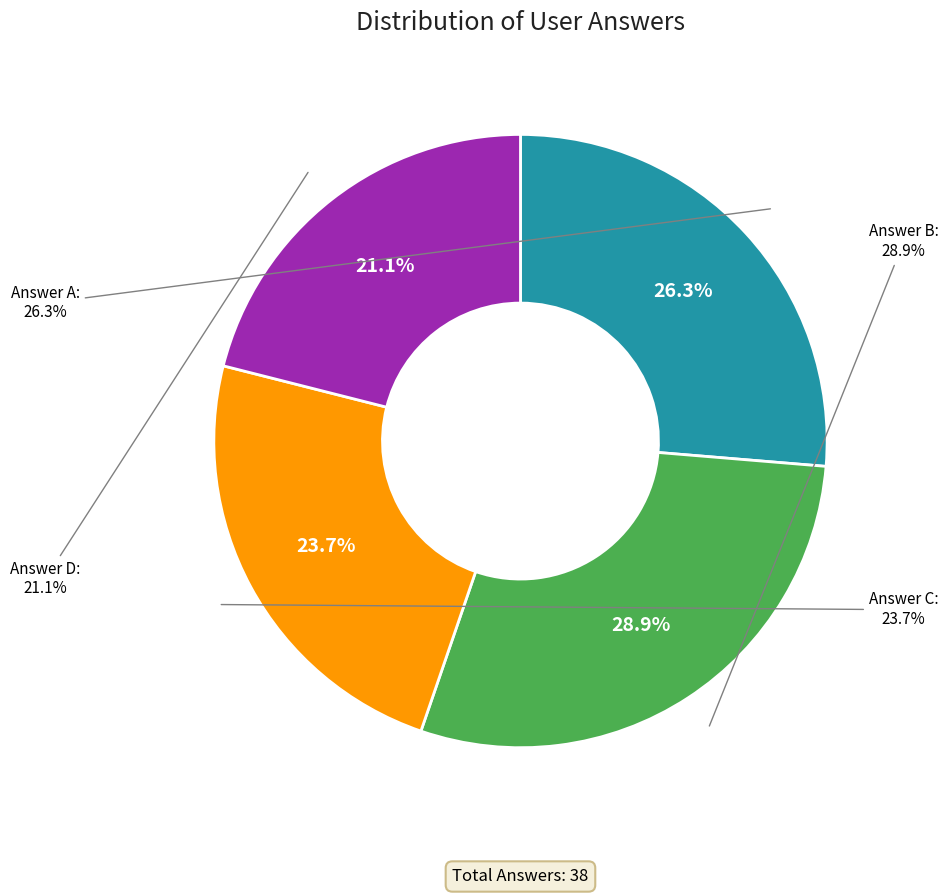

Is b the majority of the pie?

No